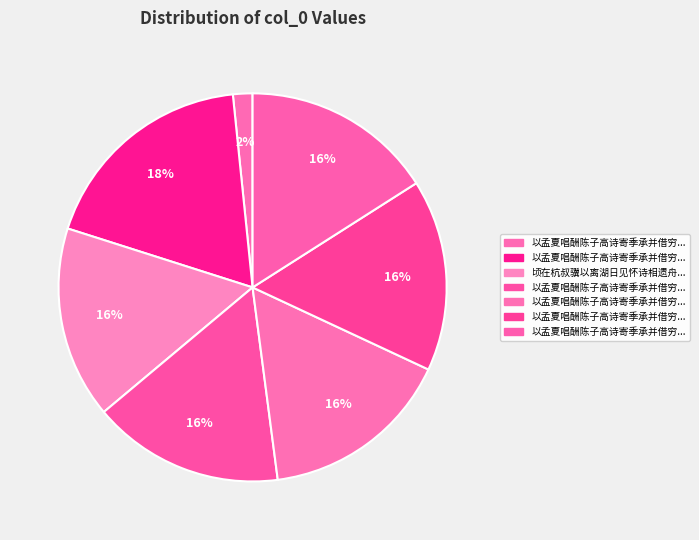

How many slices are in this pie chart?

7